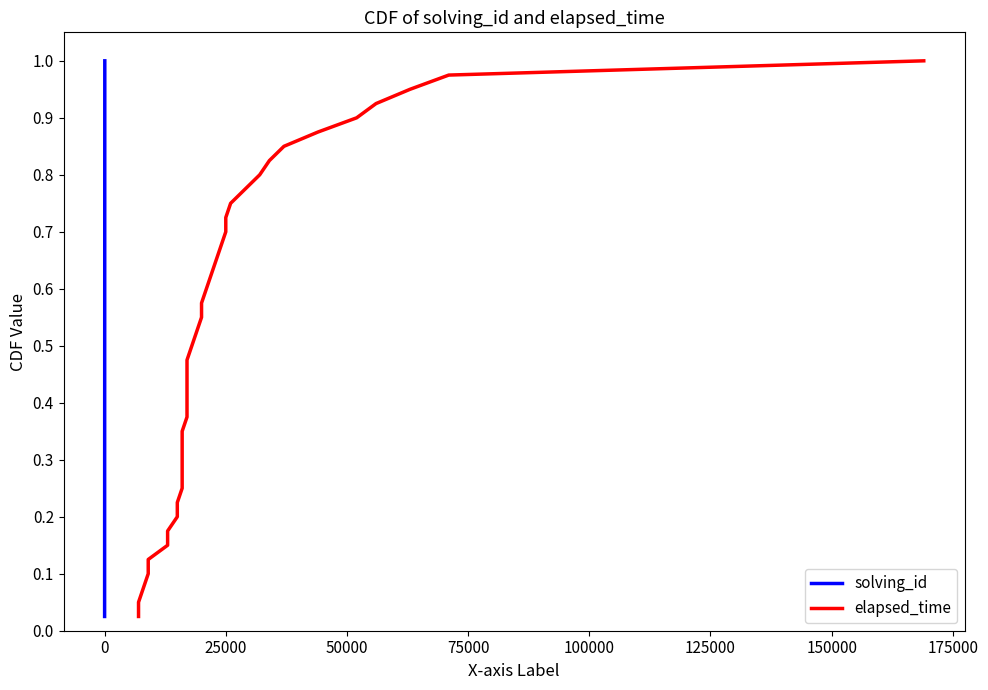

True or false: elapsed_time has a value of 0.1 at 14.

False